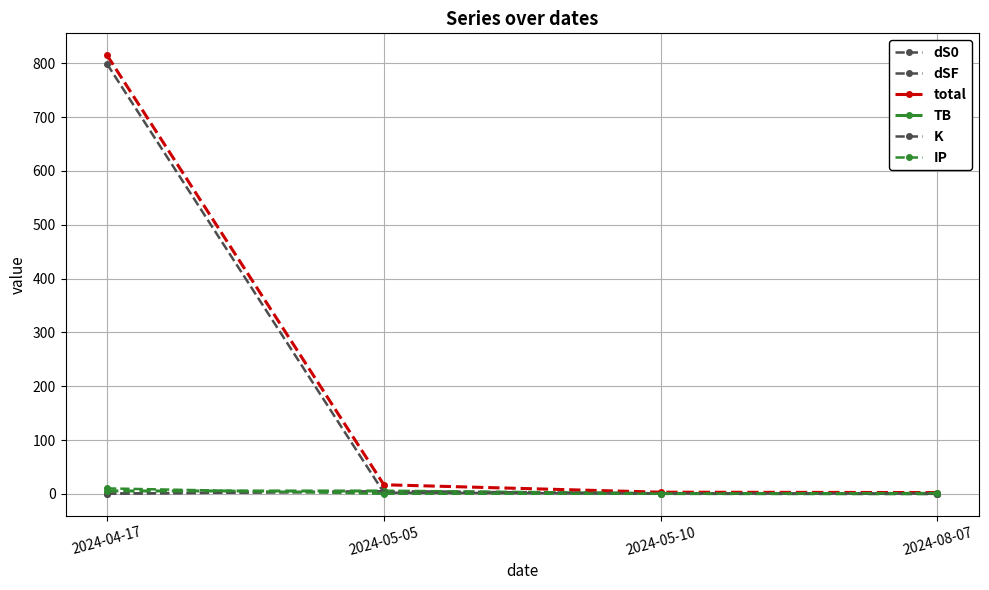

Reading right to left, extract all data points from this chart.

dS0: 0.2	0.9	4.6	0.4
dSF: 0.1	0.9	4.6	0.4
total: 2.3	3.1	16.9	814.9
TB: 0.1	0.5	5.3	5.3
K: 0.5	0.5	2.1	798.6
IP: 1.4	0.2	0.2	10.1